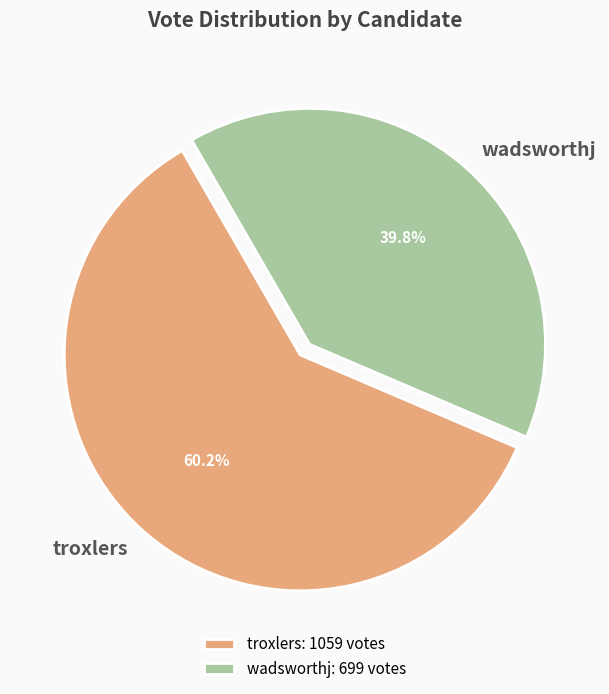

Approximately how many times larger is the value at wadsworthj compared to troxlers?

0.7